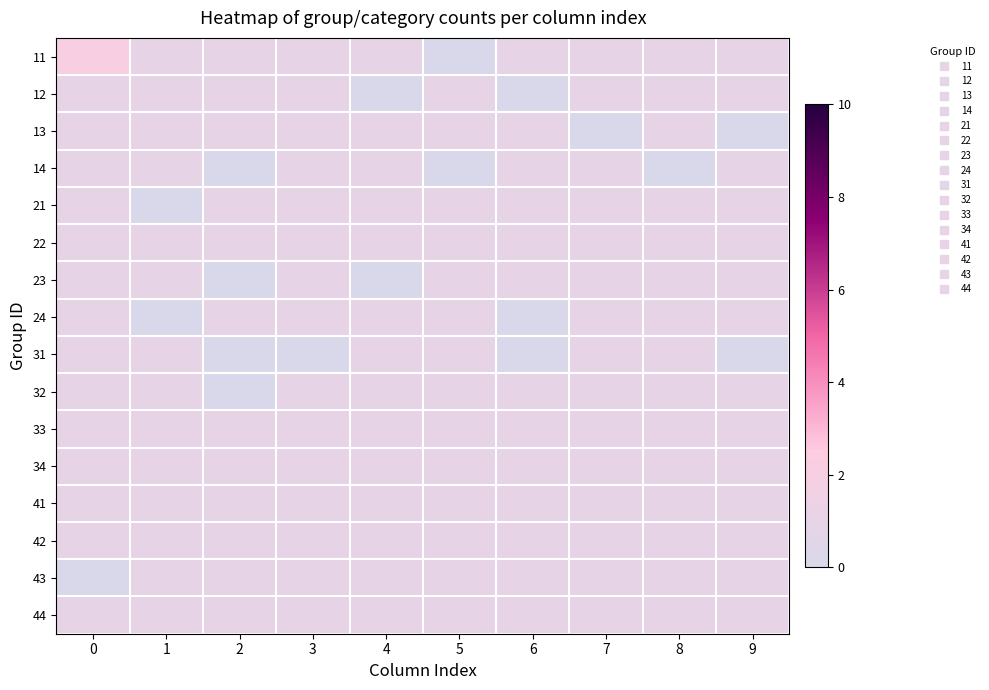

Which label corresponds to the smallest value in the chart?

1